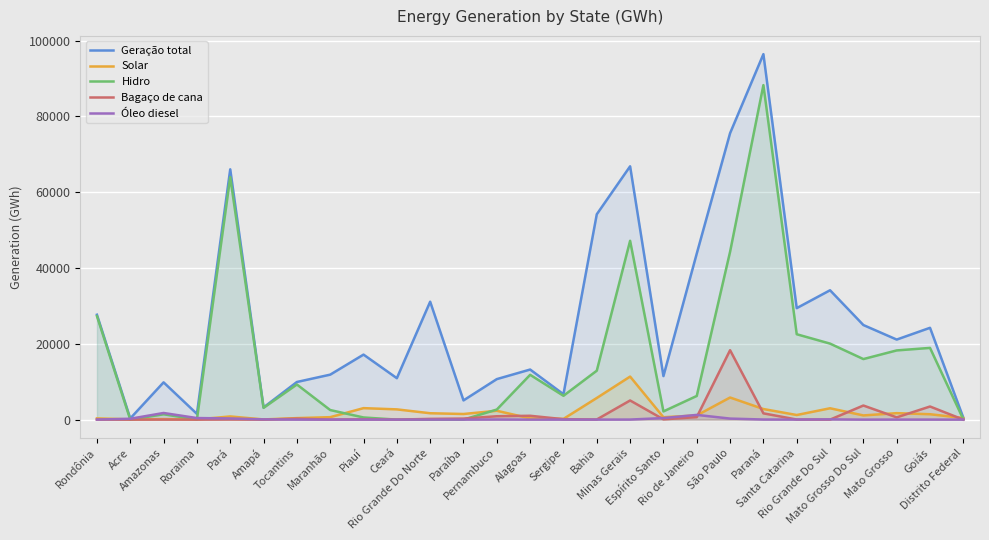

Which category has the highest value across all series?

Paraná